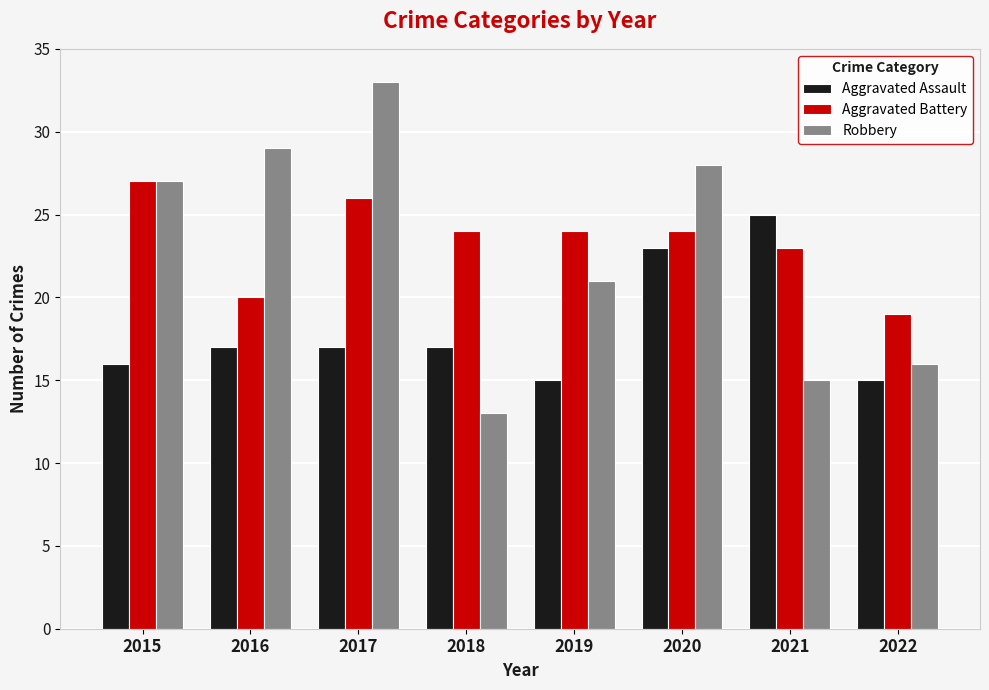

Reading left to right, extract all data points from this chart.

Aggravated Assault: 16	17	17	17	15	23	25	15
Aggravated Battery: 27	20	26	24	24	24	23	19
Robbery: 27	29	33	13	21	28	15	16